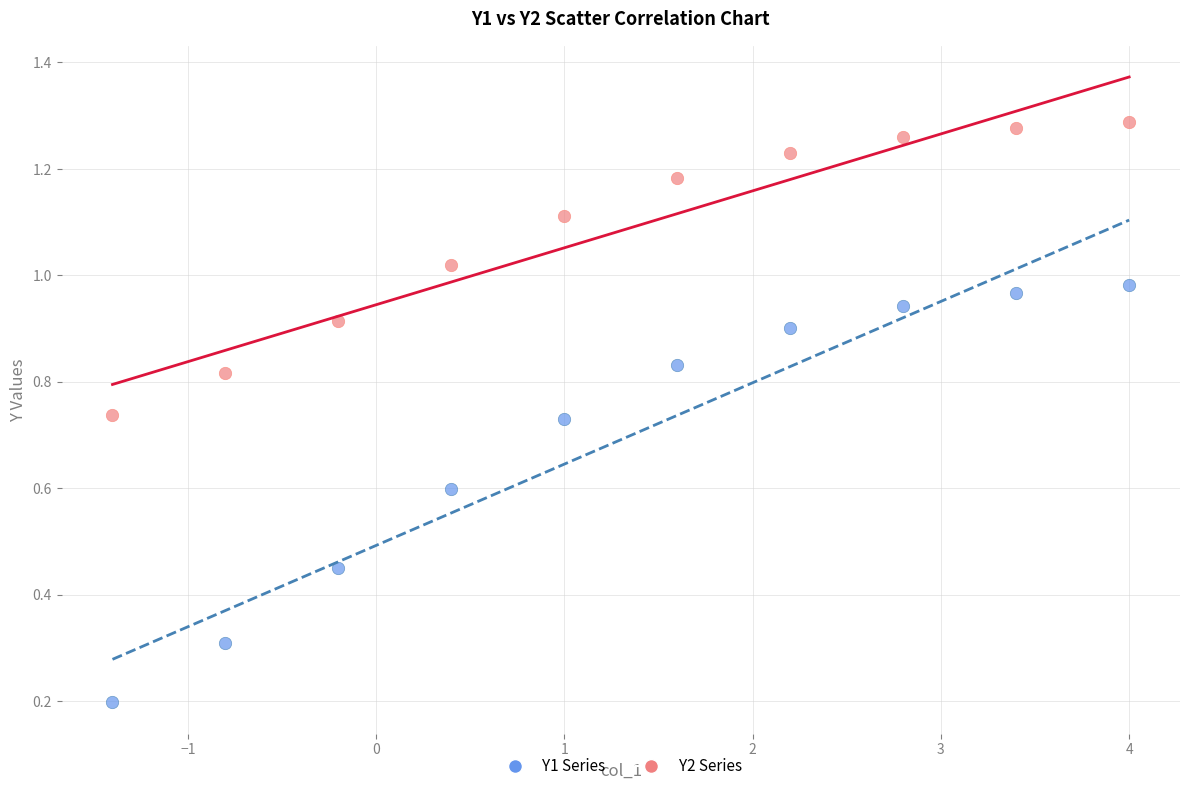

Across all data points, what is the range of Y values (max minus min)?

1.1